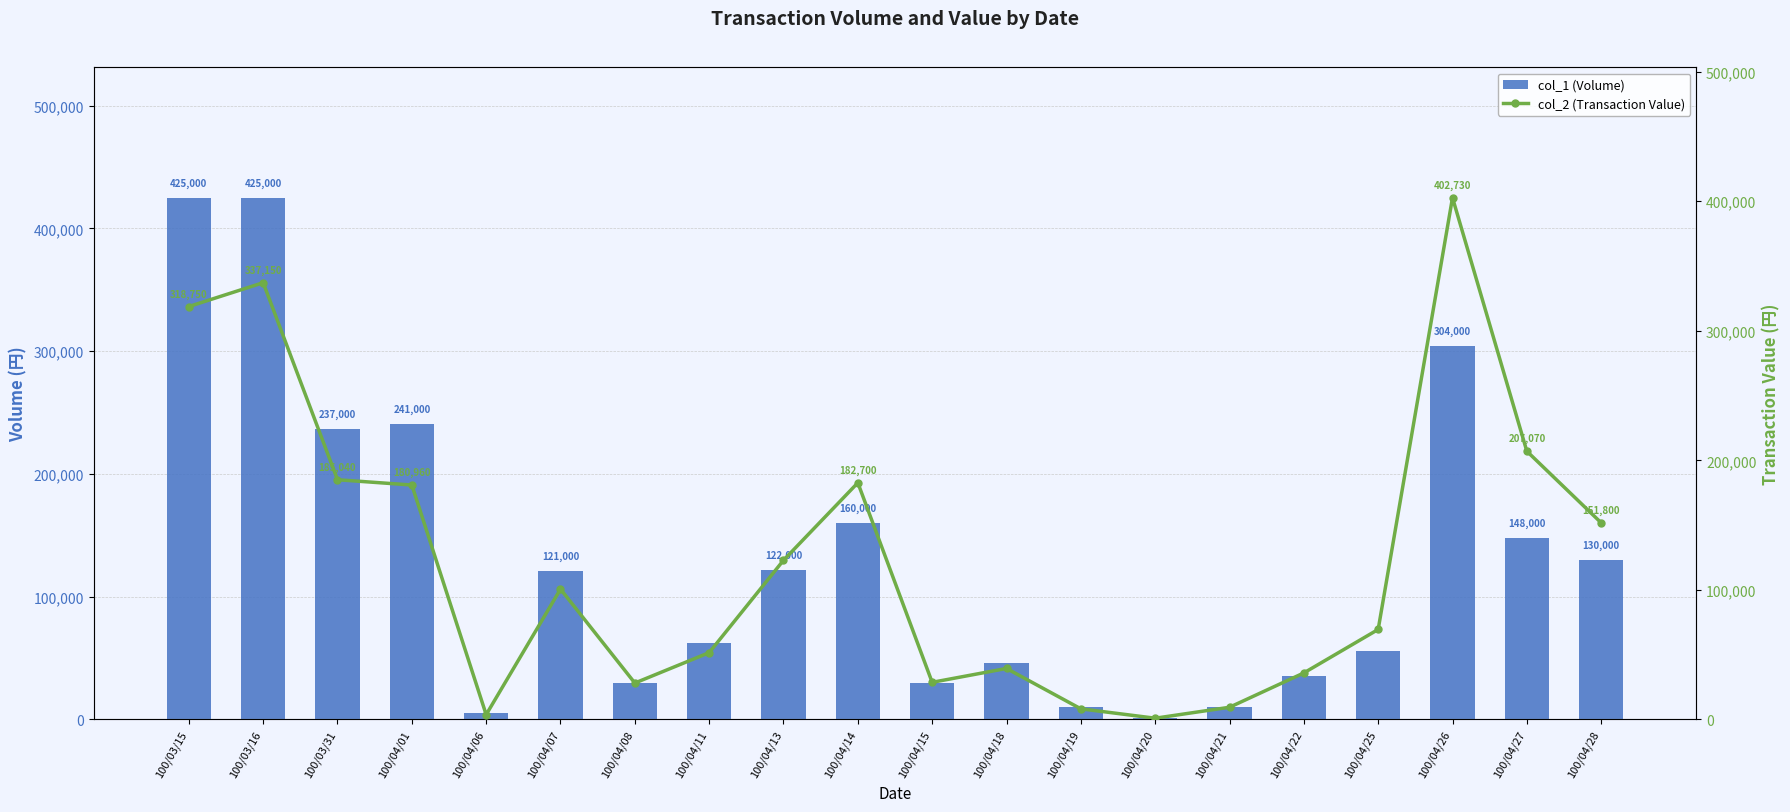

Reading left to right, transcribe all the data shown in this chart.

col_1 (Volume): 425000	425000	237000	241000	5000	121000	30000	62000	122000	160000	30000	46000	10000	1000	10000	35000	56000	304000	148000	130000
col_2 (Transaction Value): 318750	337150	185040	180960	3700	100630	28100	51580	122880	182700	28650	39350	8200	940	9400	35900	69460	402730	207070	151800